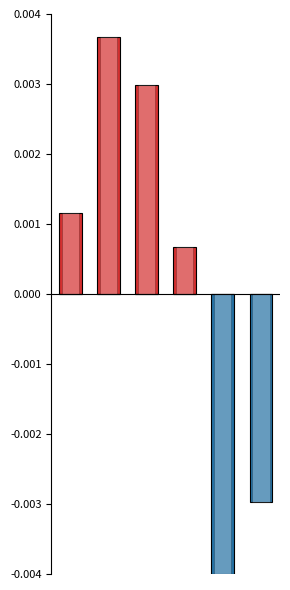

Are the bars horizontal?

No